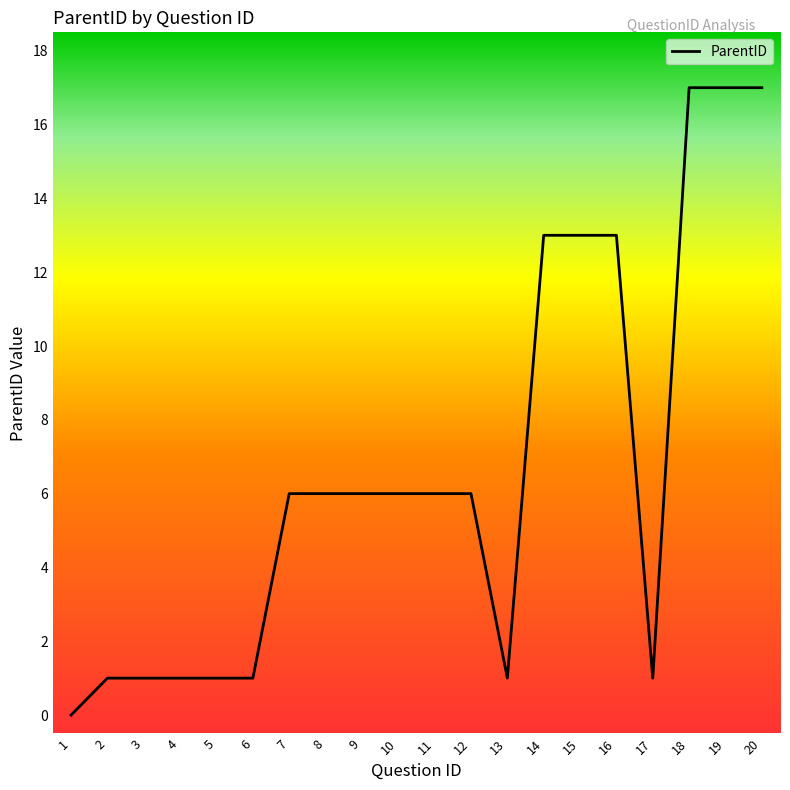

Reading left to right, transcribe all the data shown in this chart.

0	1	1	1	1	1	6	6	6	6	6	6	1	13	13	13	1	17	17	17